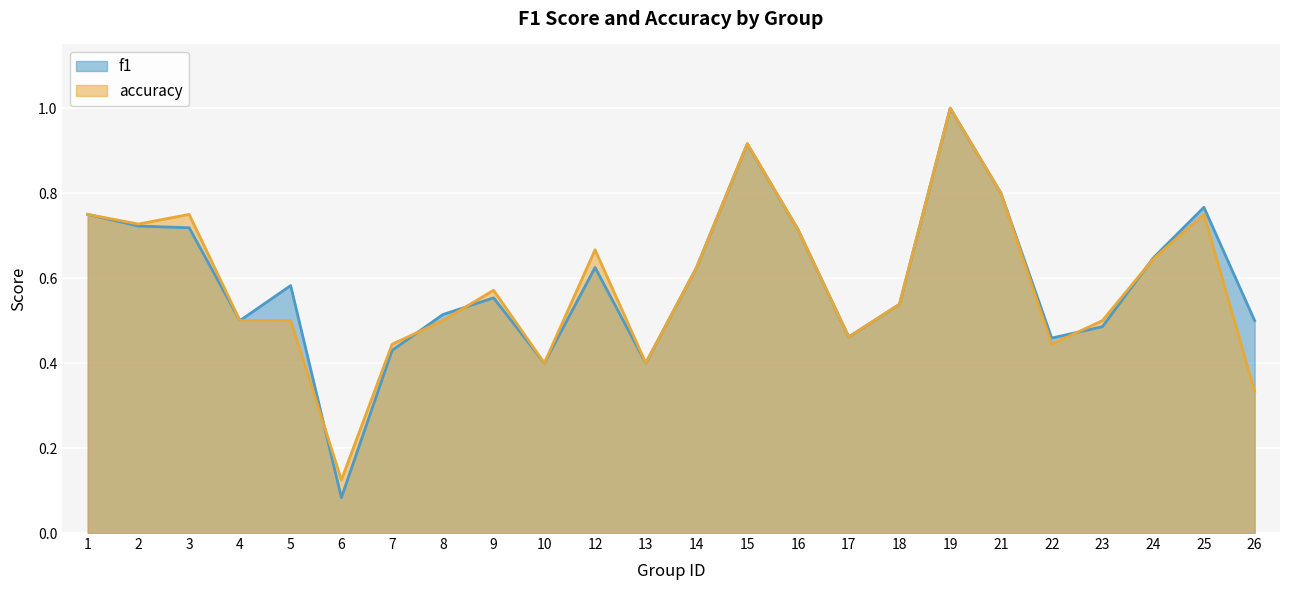

How many series are shown in this chart?

2